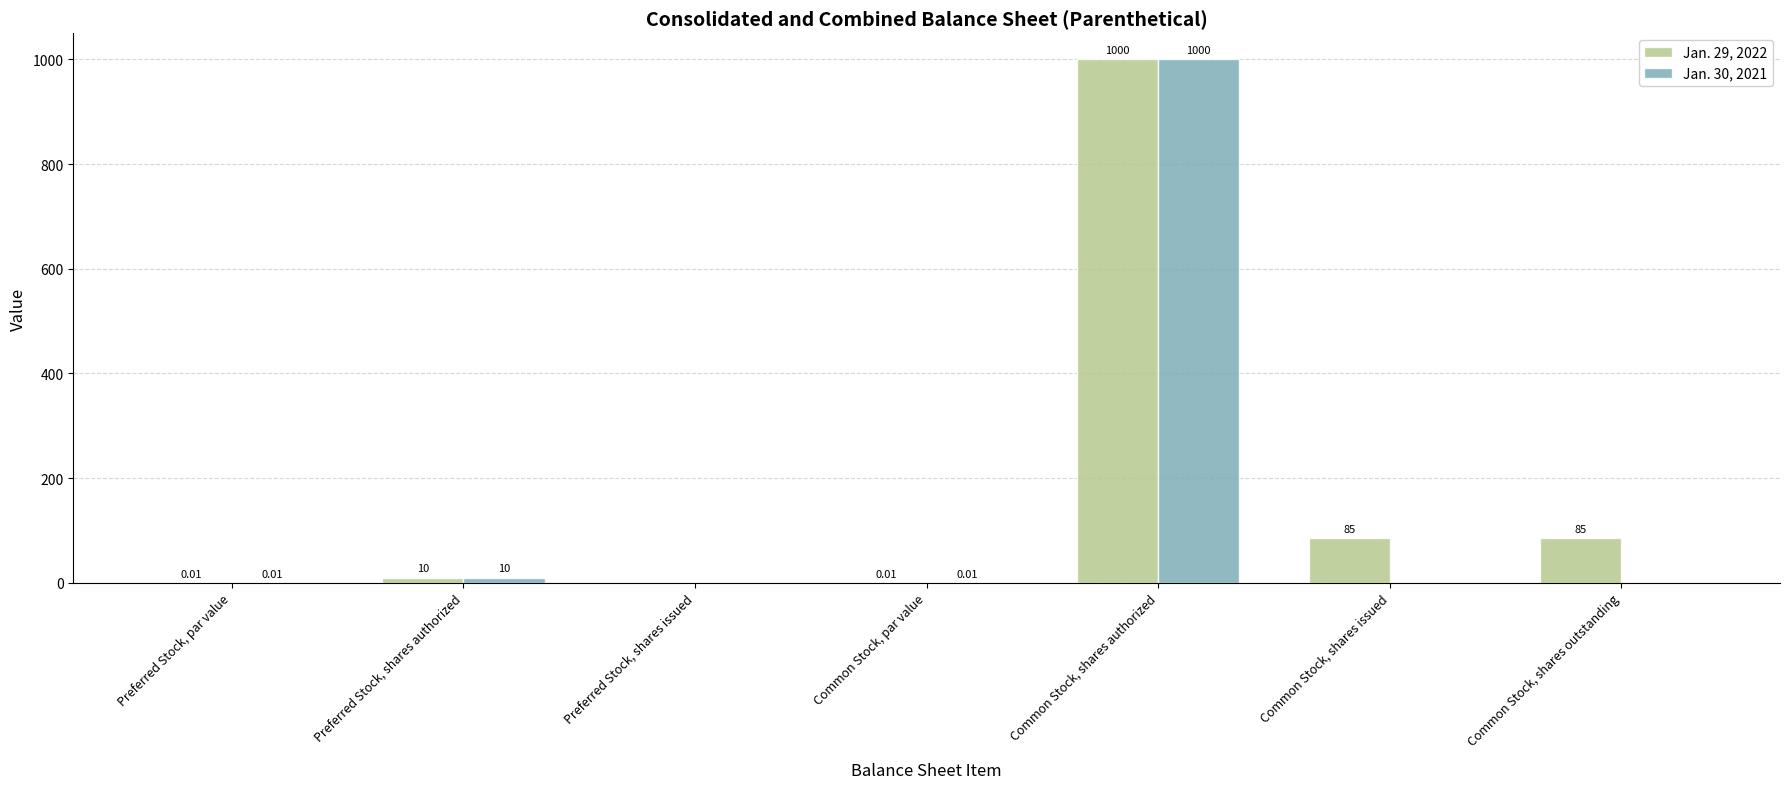

What are all the series names shown in the legend?

Jan. 29, 2022, Jan. 30, 2021